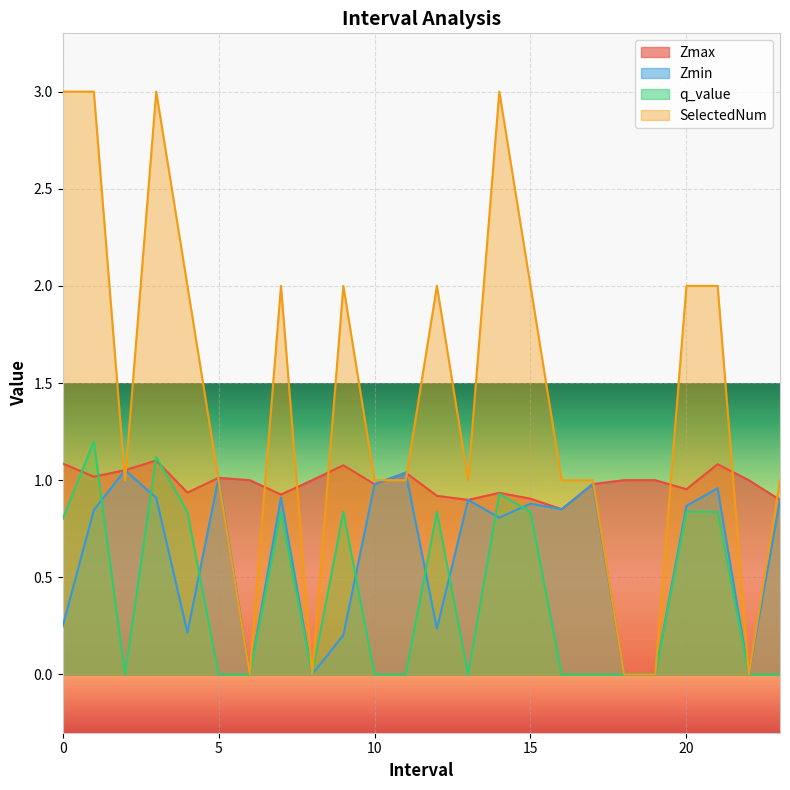

Which series has the largest total across all categories?

SelectedNum